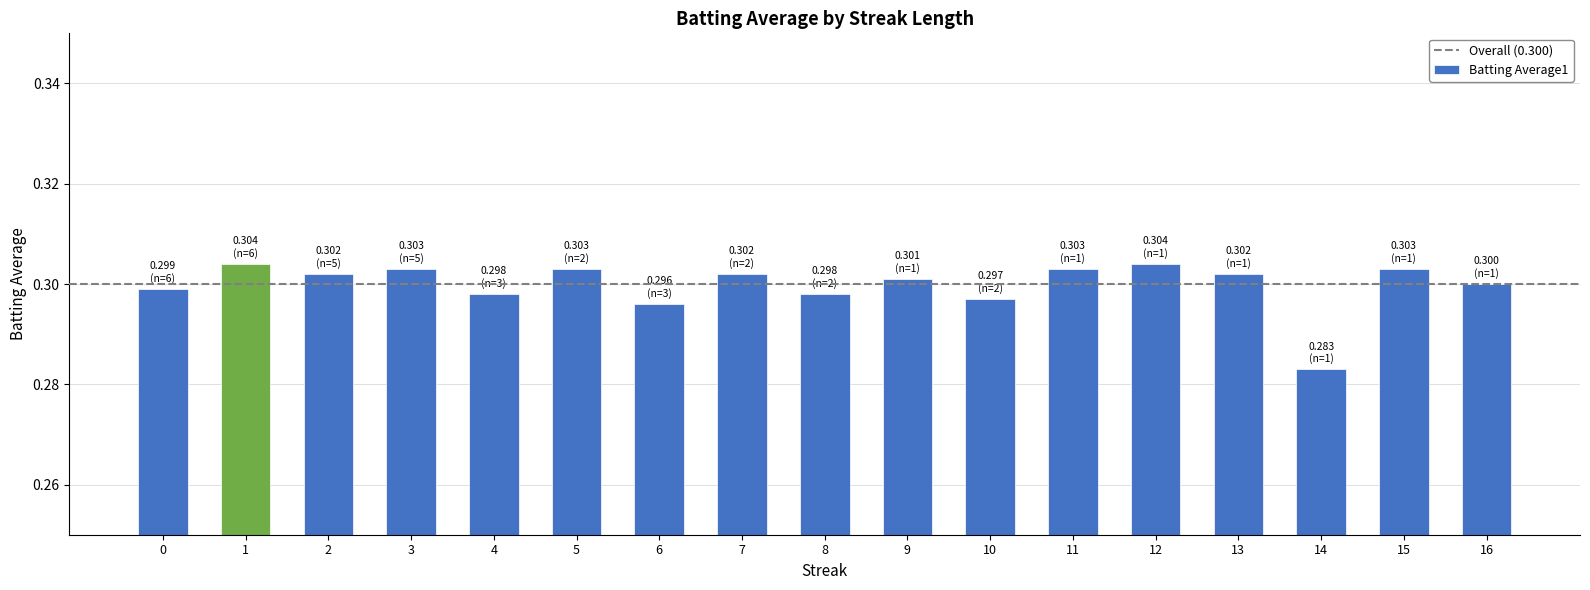

Where is the data nearest to the value 0?

14